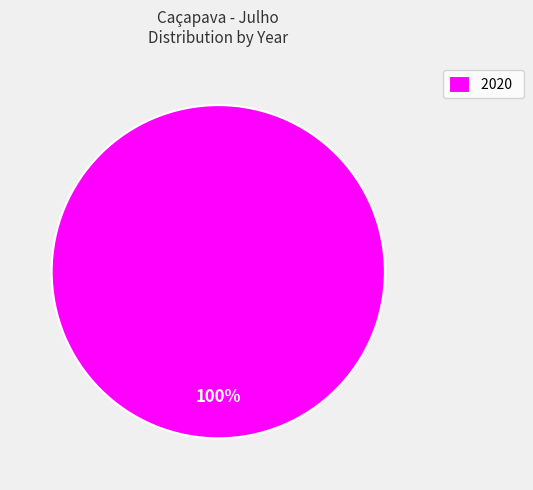

True or false: 2020 accounts for 90% of the total.

False